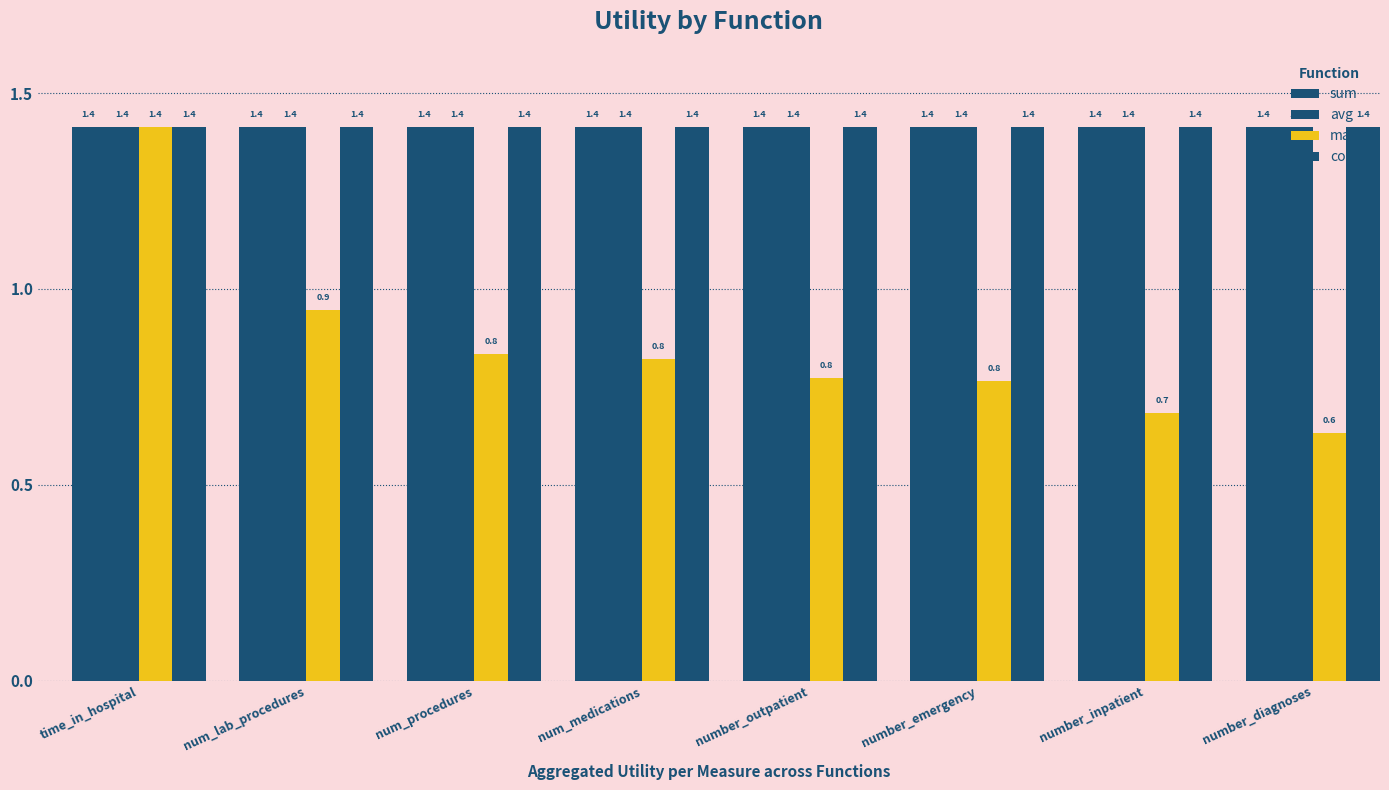

The max series shows 0.6 at number_diagnoses. True or false?

True